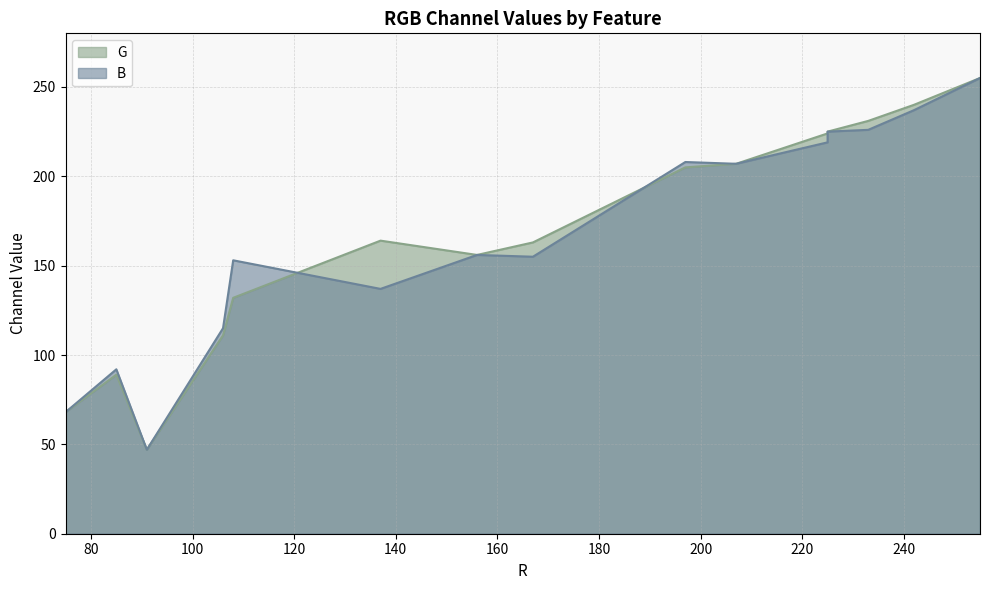

What is the minimum value shown in the chart?

47